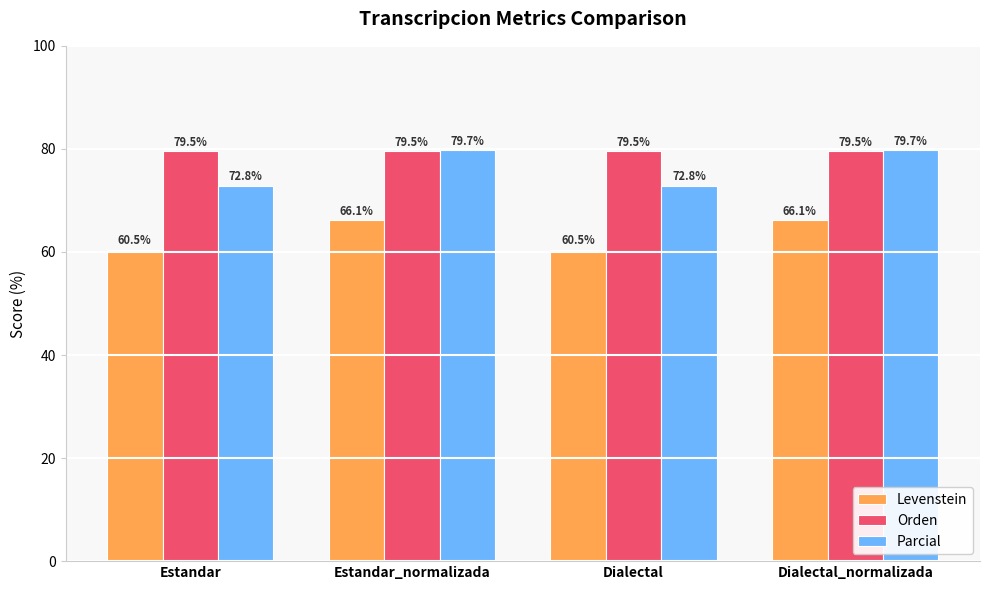

Which series has the largest range (max minus min)?

Parcial